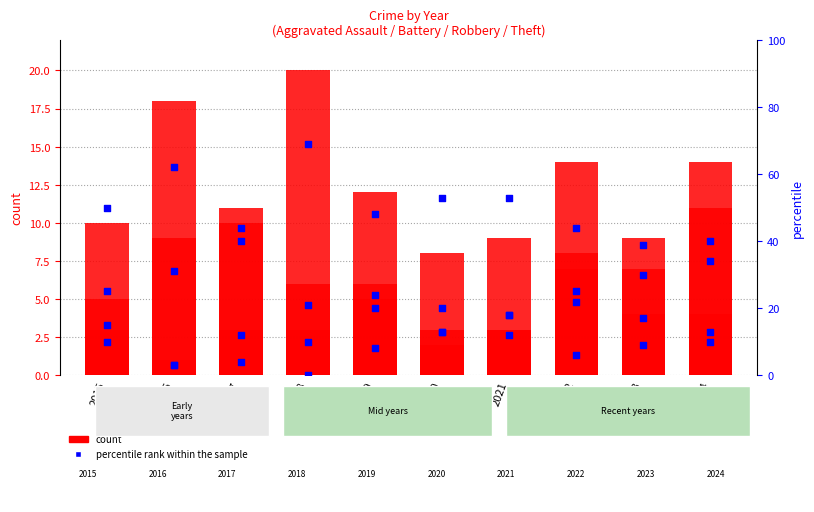

At how many categories does at least one series exceed 14?

2